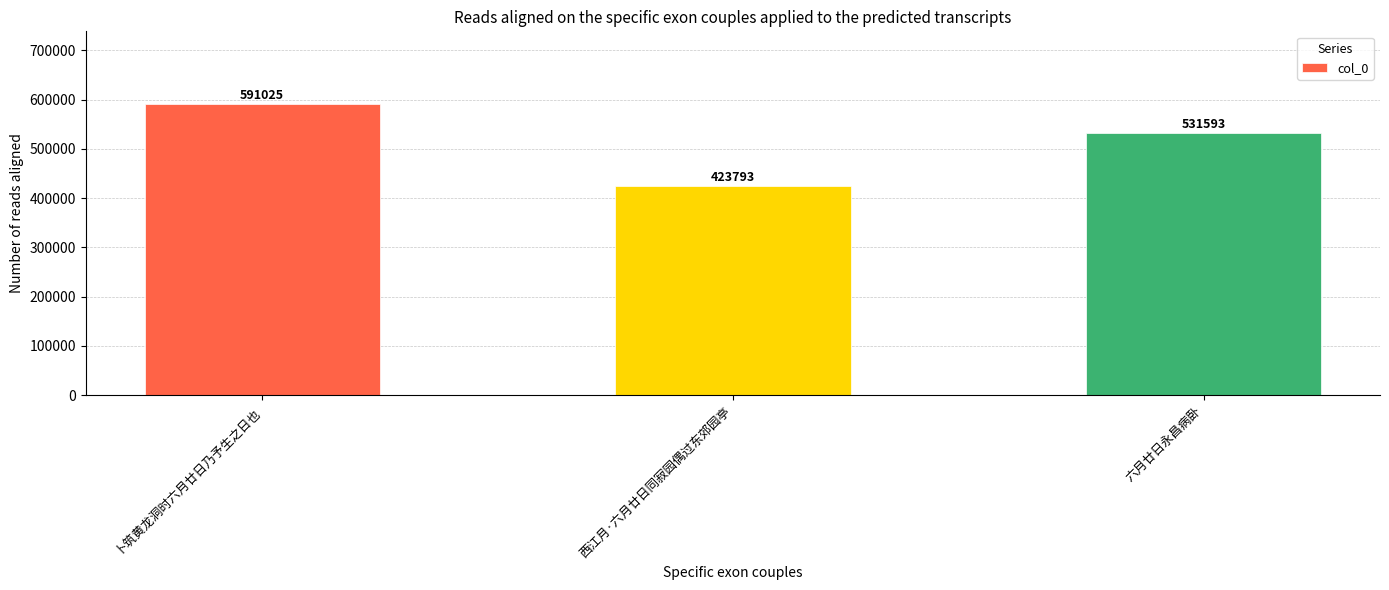

What is the minimum value shown in the chart?

423793